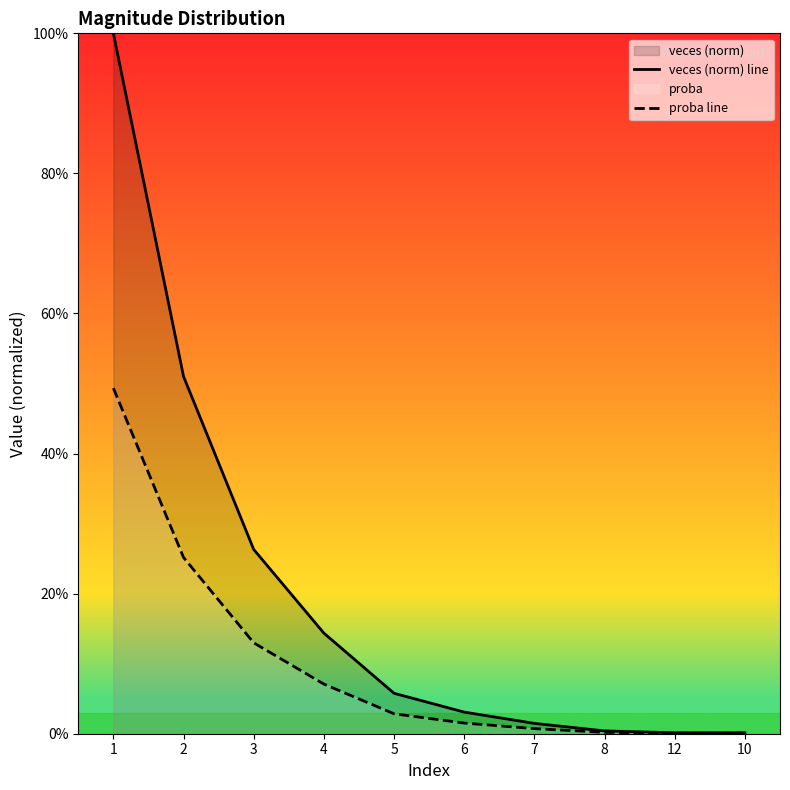

True or false: proba line and veces (norm) line cross at least once.

False